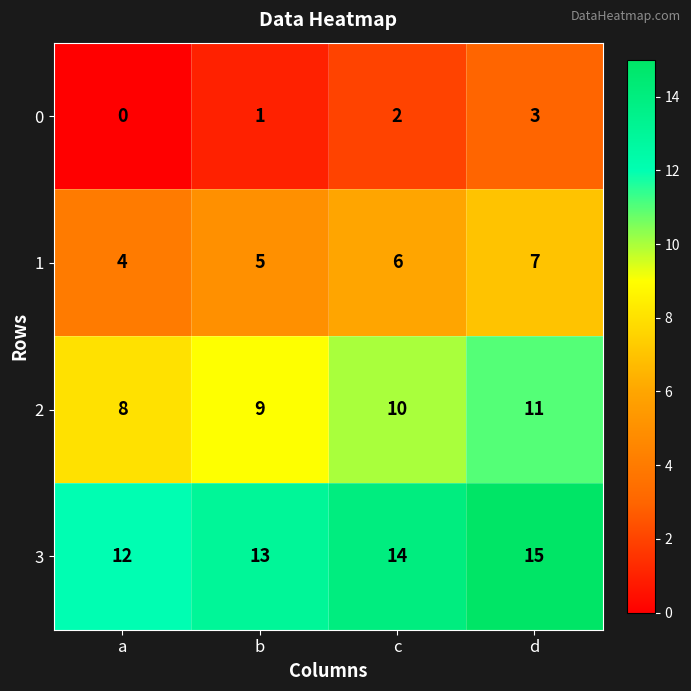

True or false: 2 has a value of 10 at c.

True